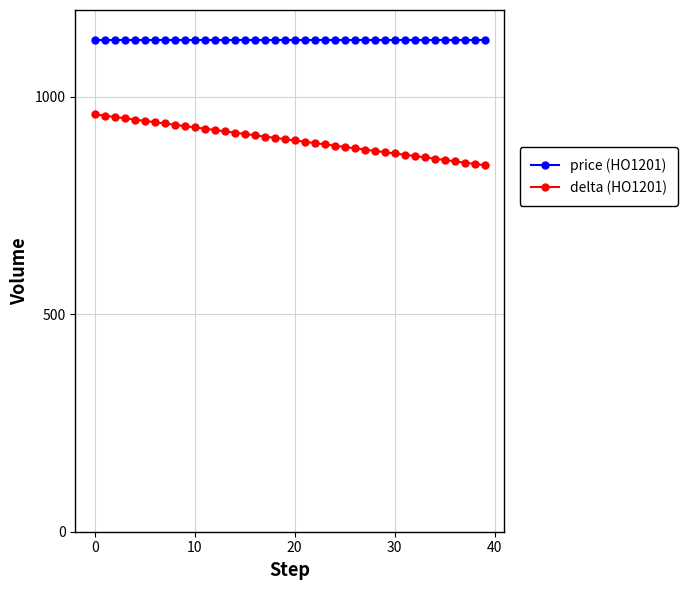

How many distinct data groups are displayed?

2